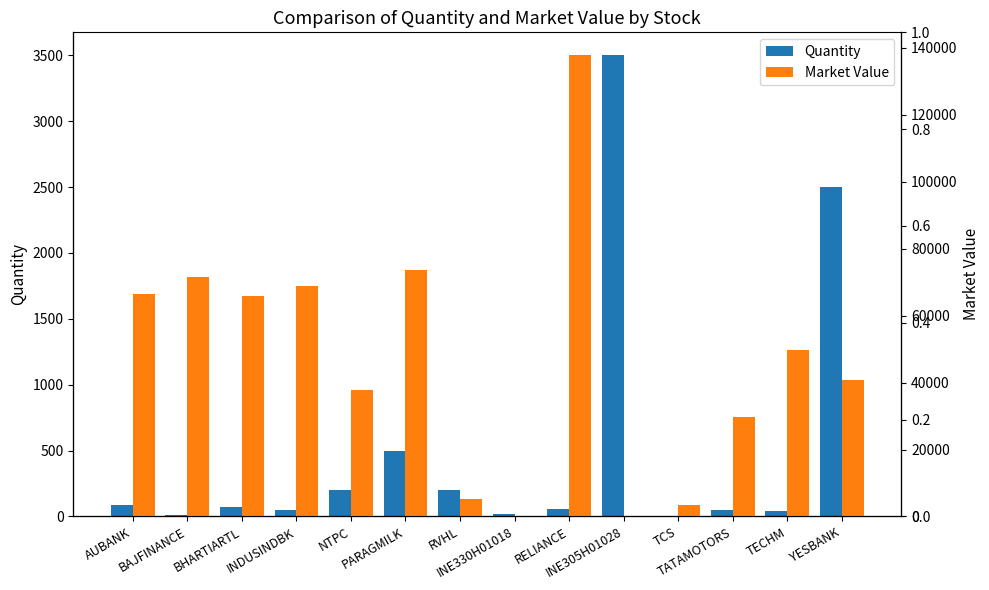

What is the sum of all Quantity values?

7292.0